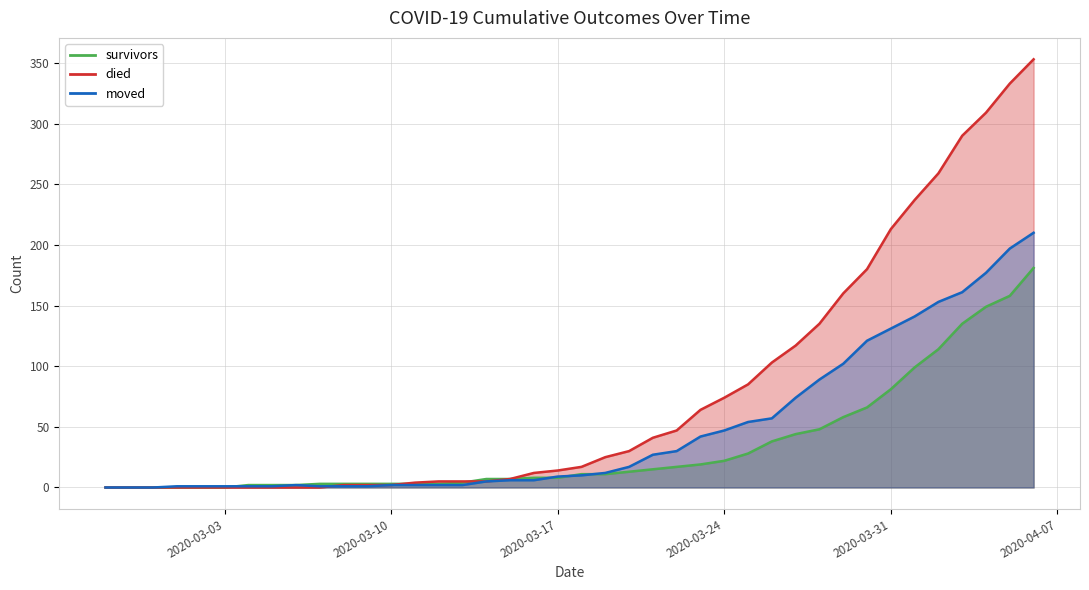

How many positive values does the moved series have?

37